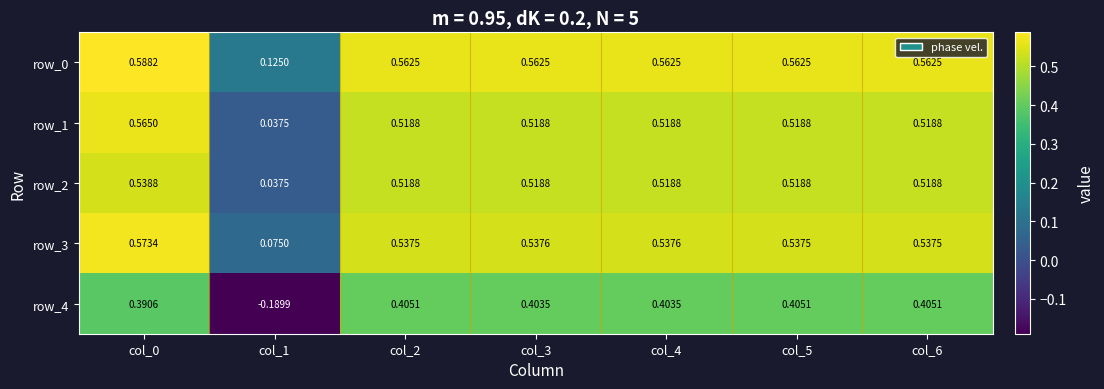

How many distinct data groups are displayed?

5